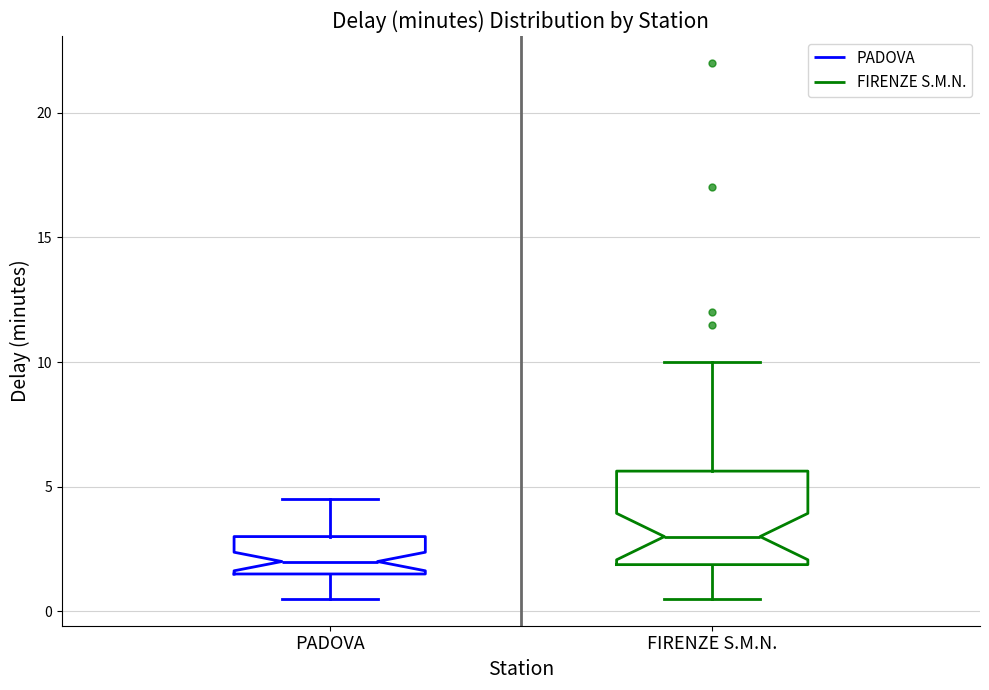

Reading left to right, transcribe this box plot: for each box, give where its median line is, the range the box spans, and where its two whiskers end, as read against the y-axis. The values are not printed on the chart, so give them approximately, as read against the axis.

PADOVA: median 2.0, box 1.5 to 3.0, whiskers 0.5 to 4.5
FIRENZE S.M.N.: median 3.0, box 2.0 to 5.5, whiskers 0.5 to 10.0